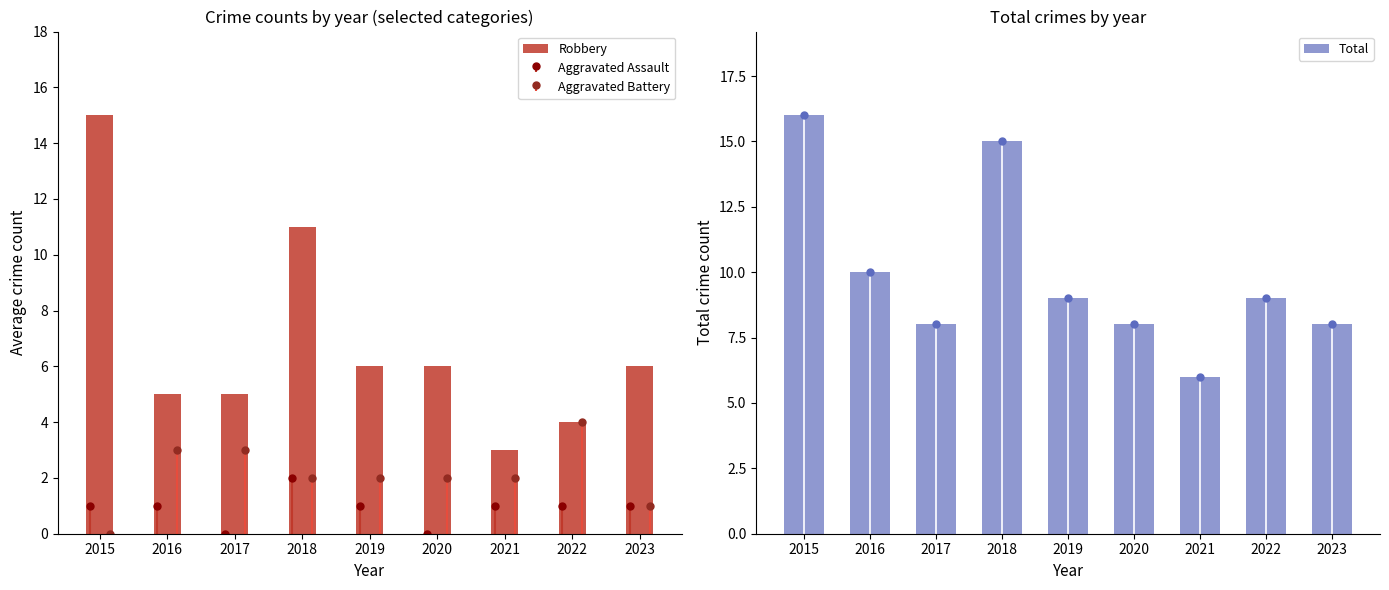

What is the difference between the second highest and second lowest values in the Robbery series?

7